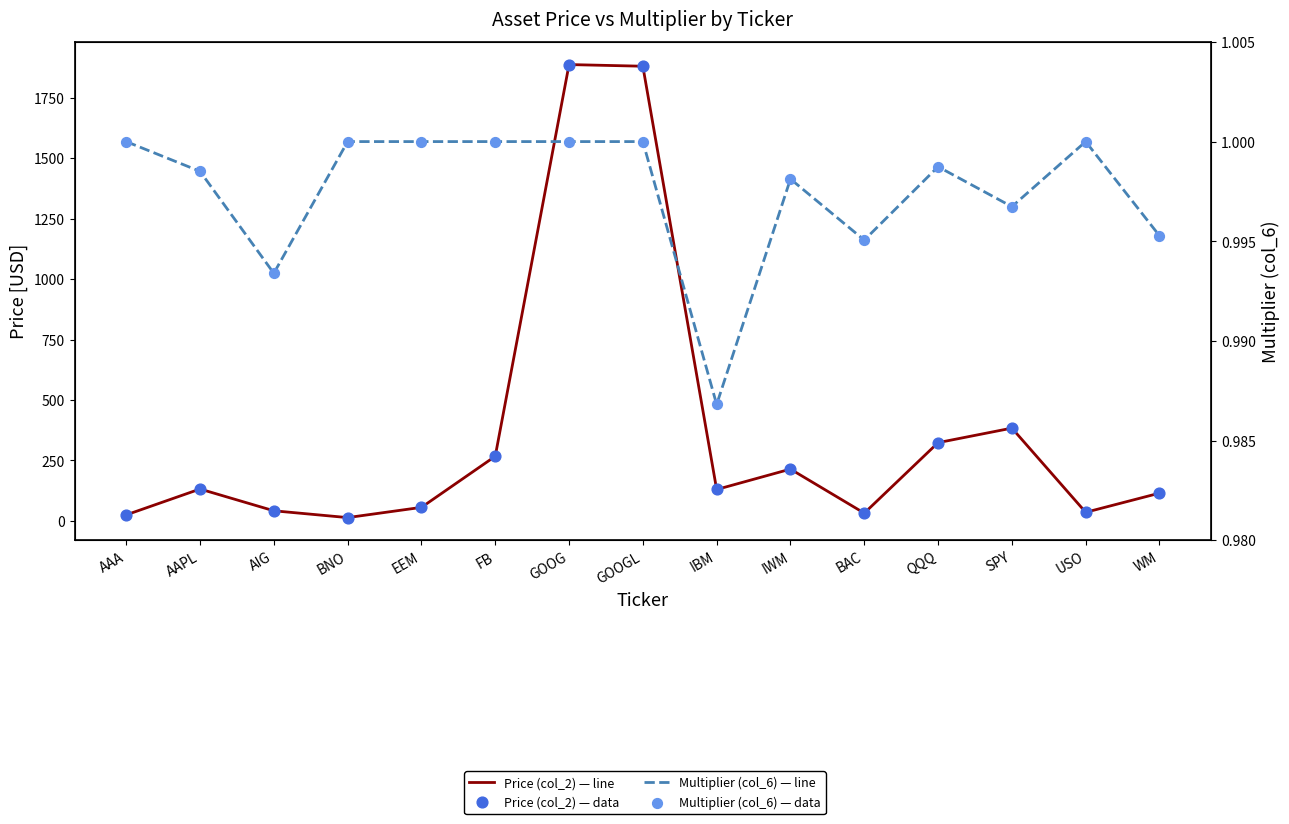

At how many categories does at least one series exceed 1102?

2